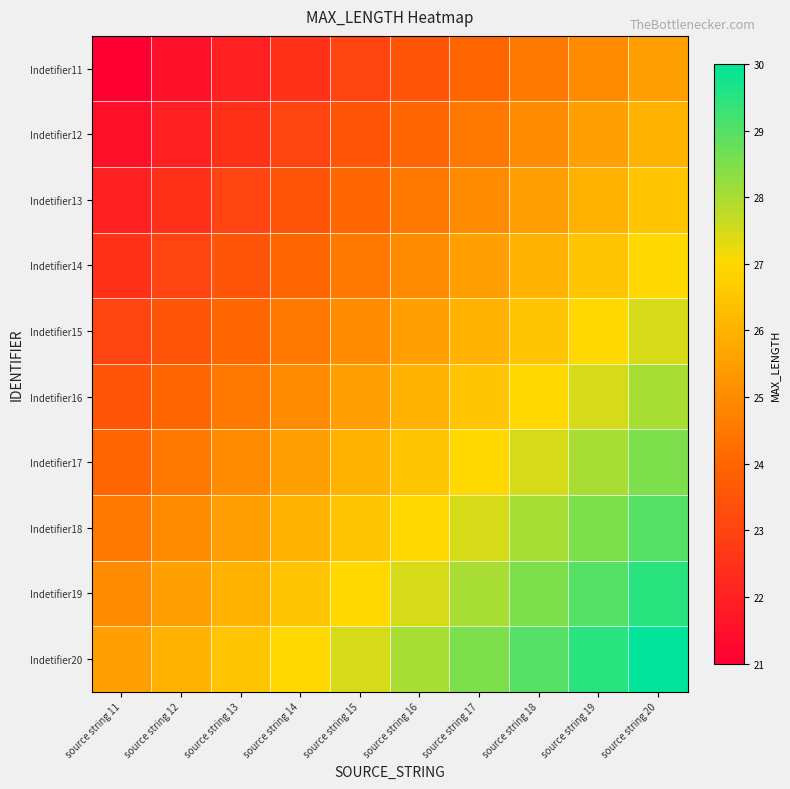

Rank the series at source string 18 from highest to lowest value.

Indetifier20, Indetifier19, Indetifier18, Indetifier17, Indetifier16, Indetifier15, Indetifier14, Indetifier13, Indetifier12, Indetifier11